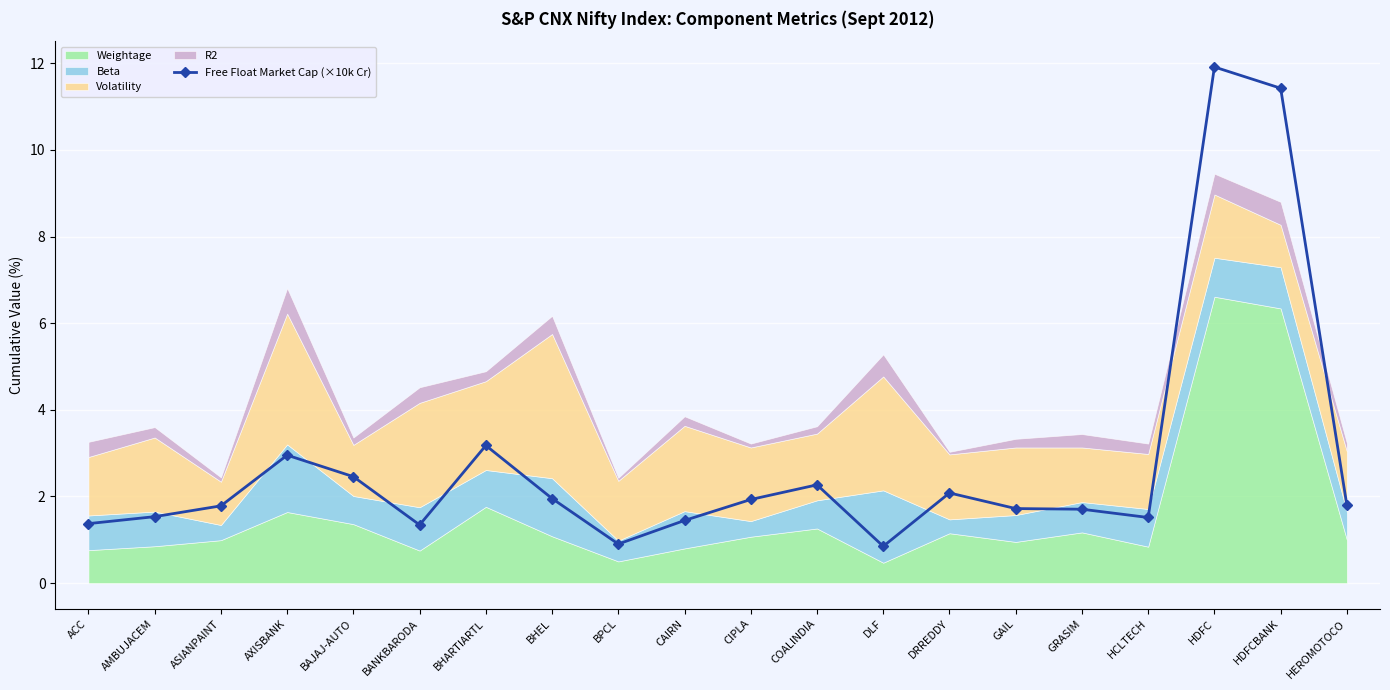

How many interior local peaks (higher than both neighbors) does the data have?

5